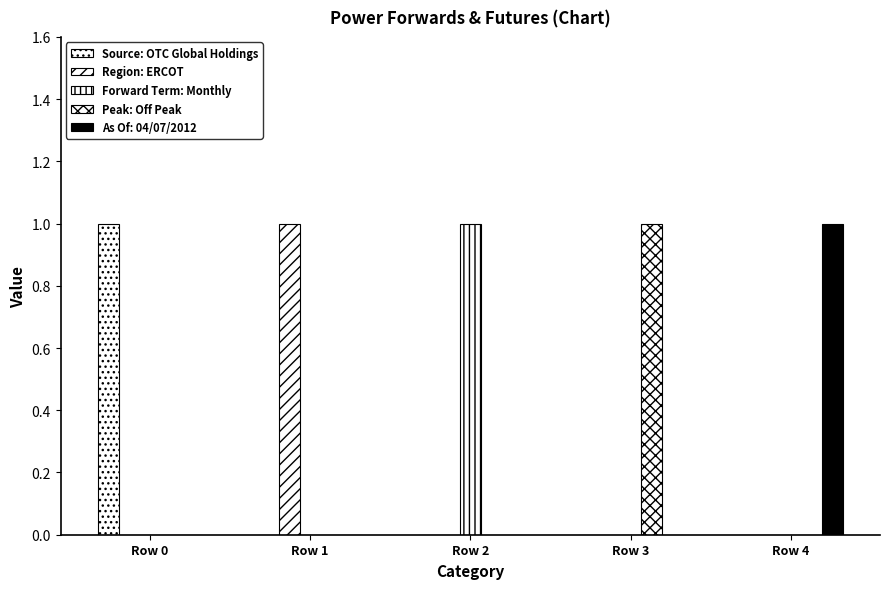

Rank the series at Row 1 from highest to lowest value.

Region: ERCOT, Source: OTC Global Holdings, Forward Term: Monthly, Peak: Off Peak